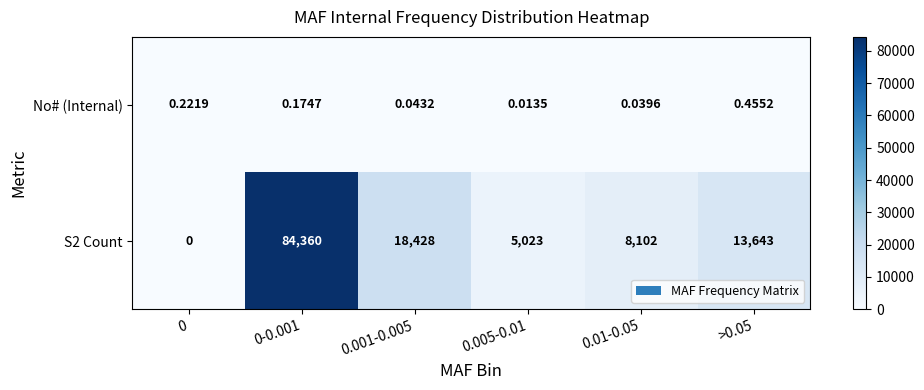

List the series in order of their overall mean, highest first.

S2 Count, No# (Internal)